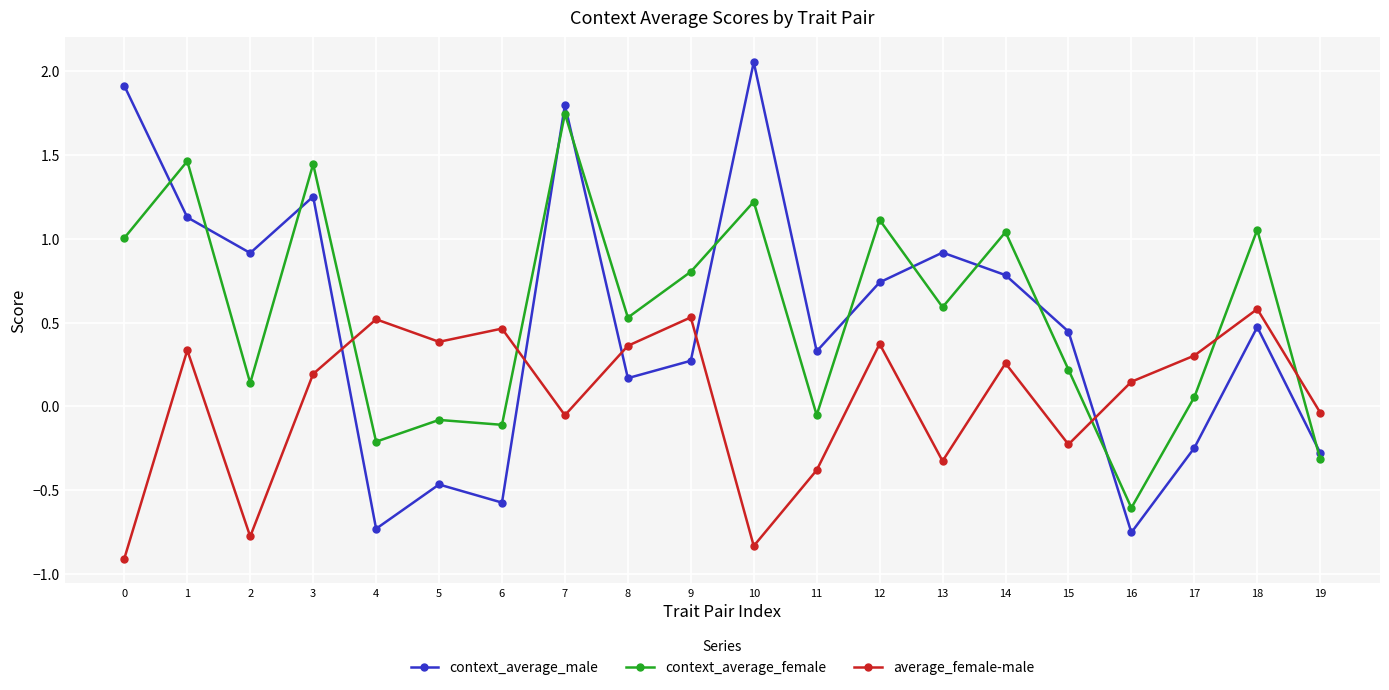

How many values in the average_female-male series exceed 0?

12